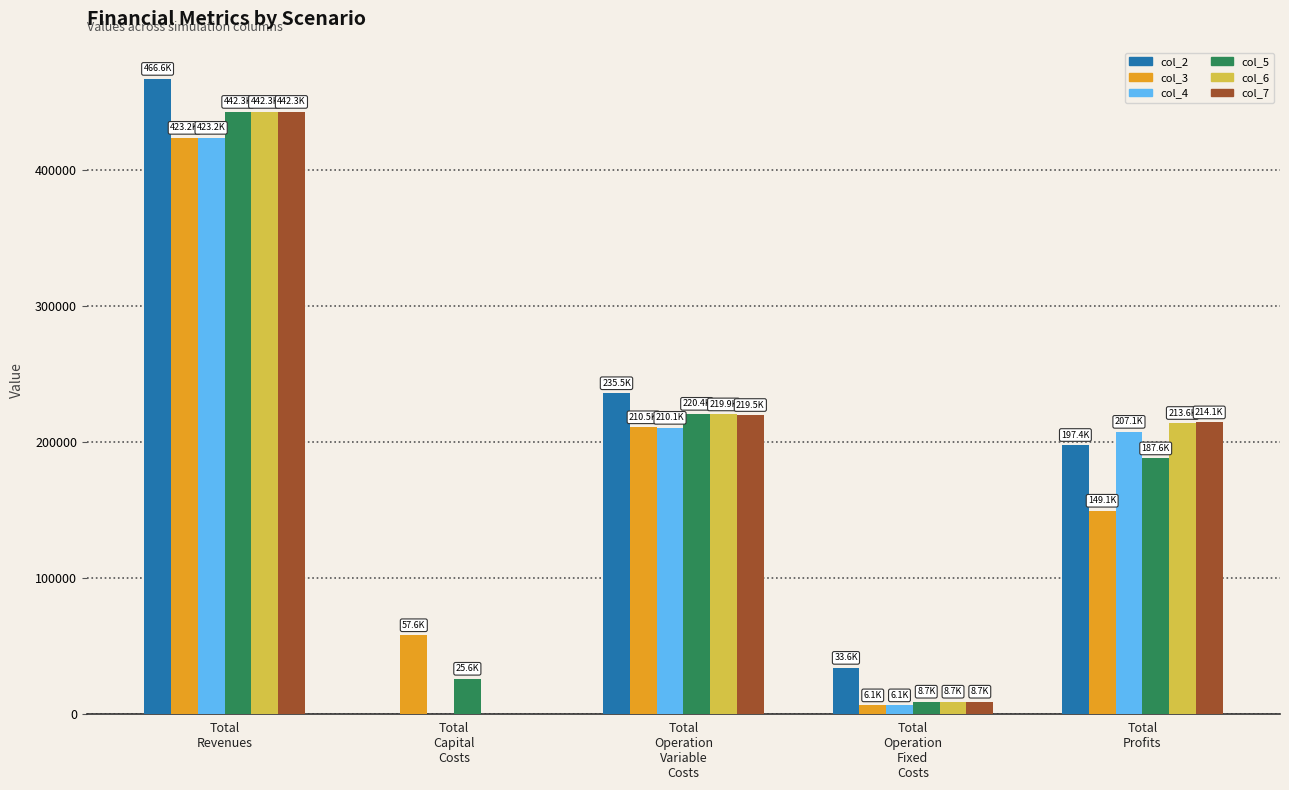

What is the highest value of the col_4 series?

423237.2